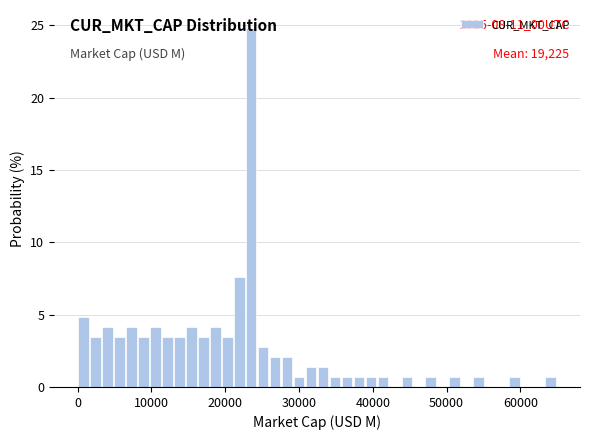

Around what value on the x-axis is the tallest bar? Give the approximate position of its centre, as read against the axis.

24000